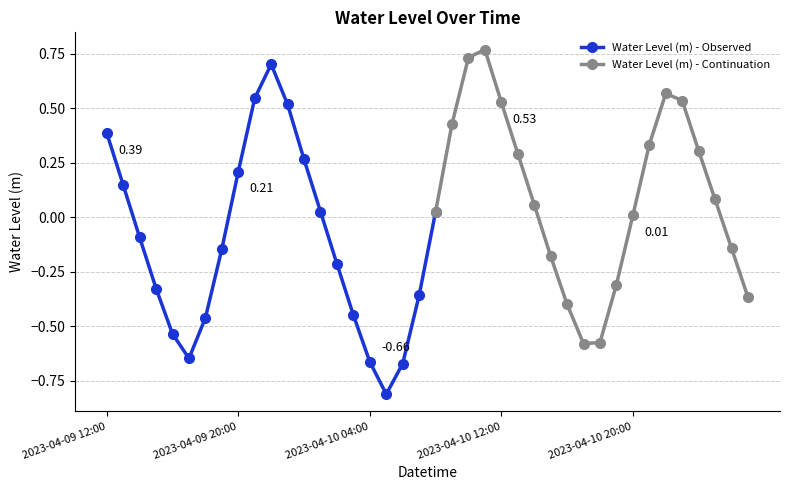

Is it true that the value at 2023-04-10 21:00 is 0.3?

True